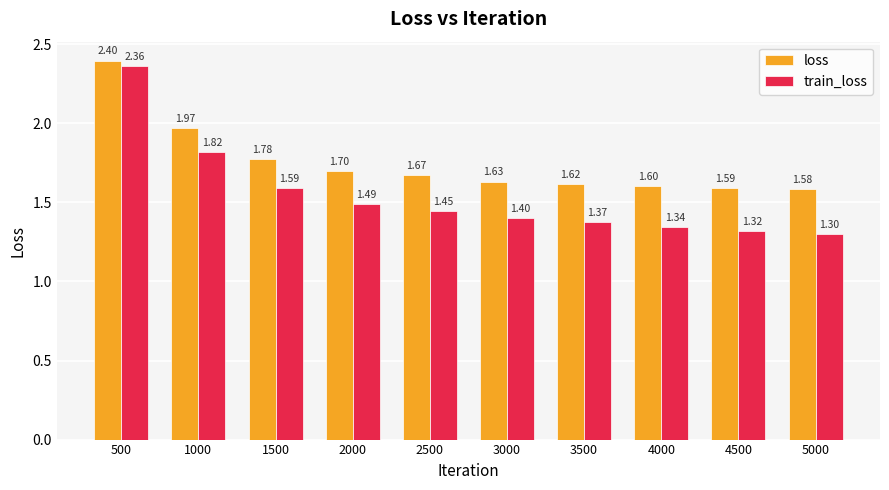

How many bars are there in each group?

2